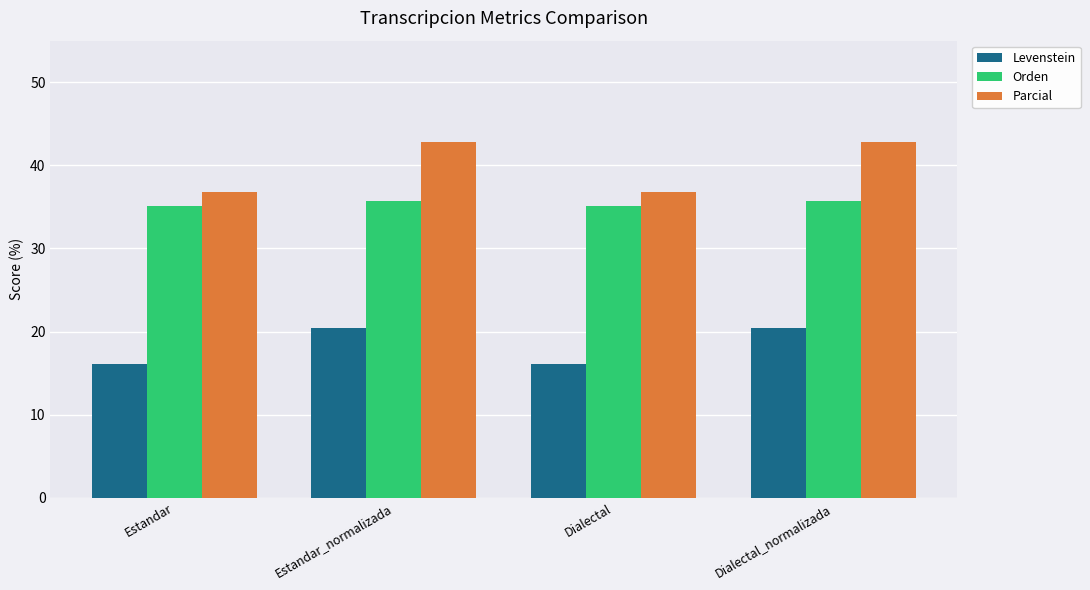

Reading left to right, what are all the values shown in this chart?

Levenstein: 16.1	20.4	16.1	20.4
Orden: 35.1	35.7	35.1	35.7
Parcial: 36.8	42.9	36.8	42.9